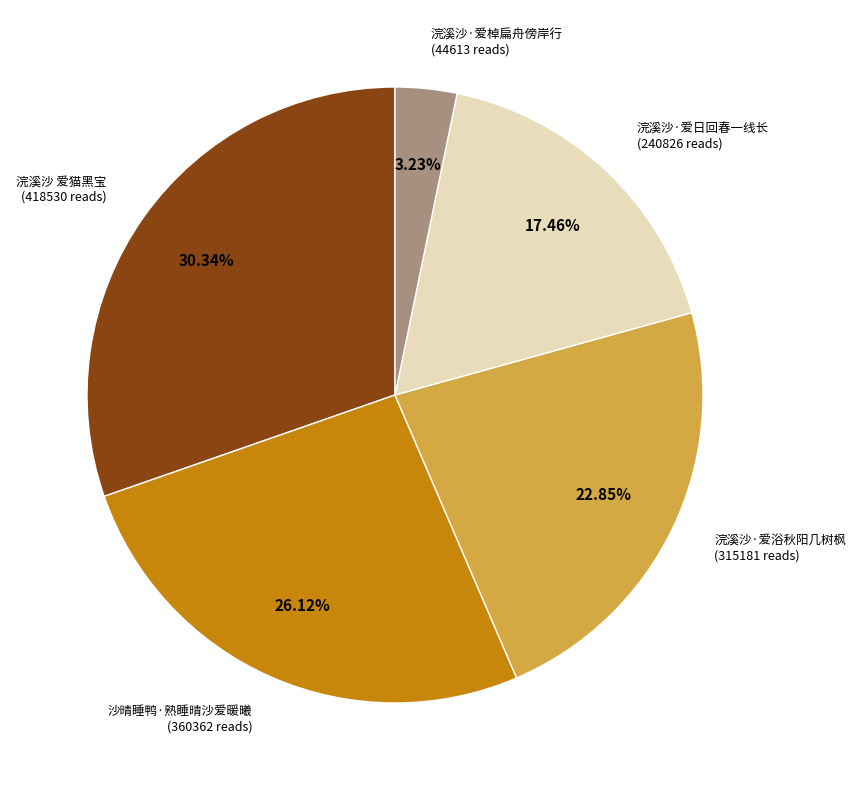

Count the number of slices in the pie.

5